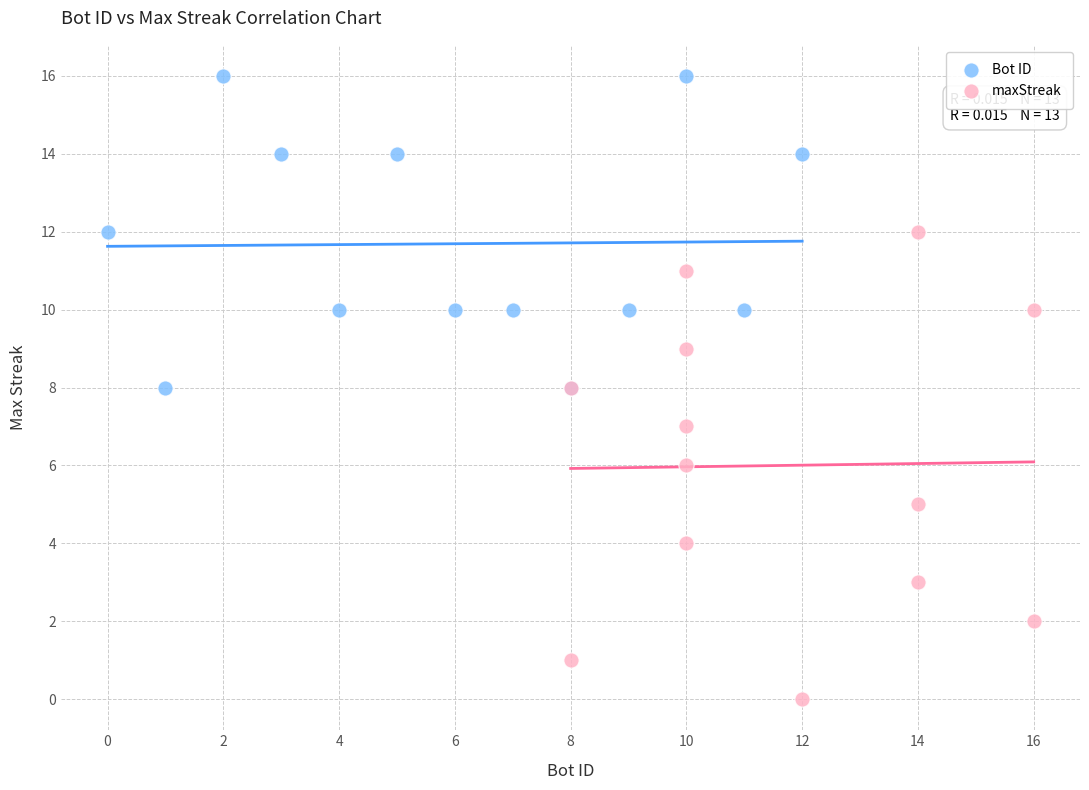

Which series contains the highest Y value?

Bot ID